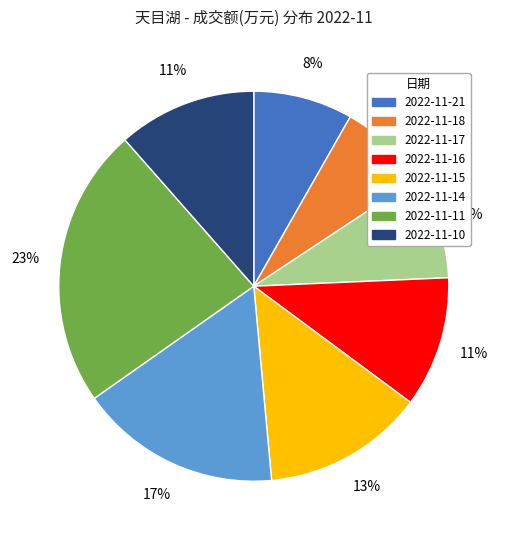

Which has a higher value, 2022-11-10 or 2022-11-18?

2022-11-10